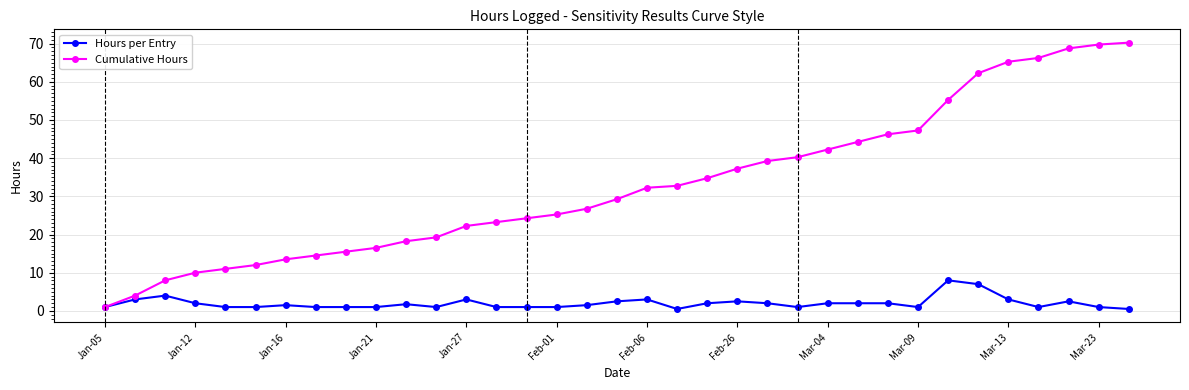

How many distinct data groups are displayed?

2